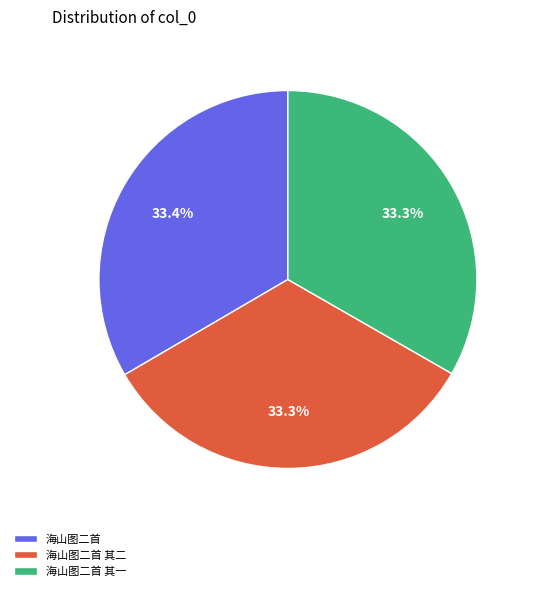

To the nearest percent, what portion does 海山图二首 其一 represent?

33%